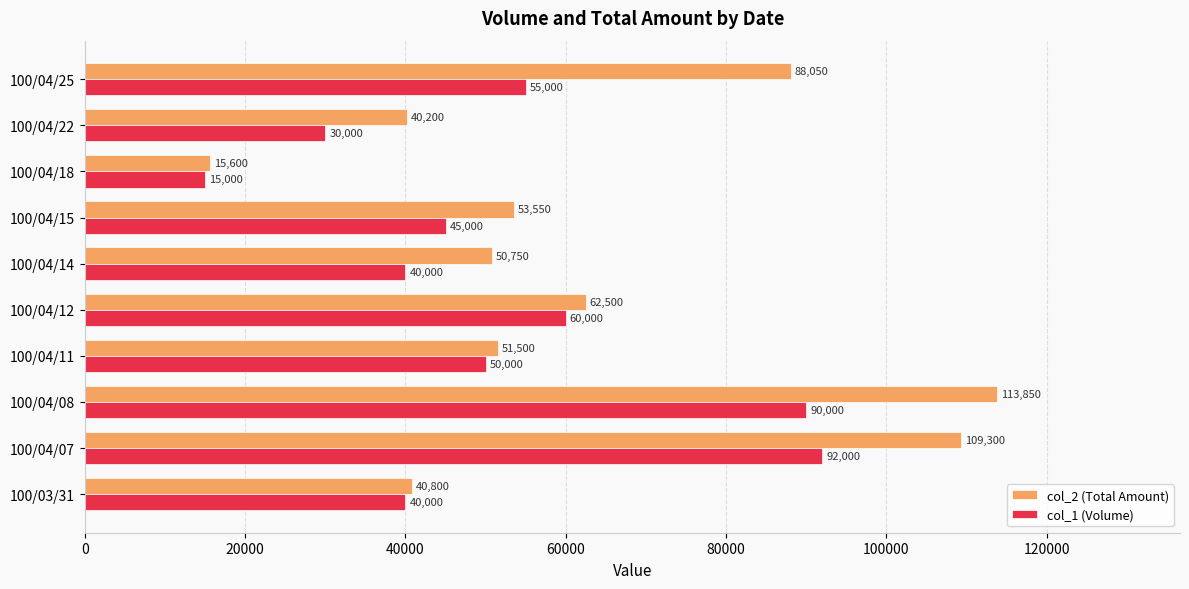

List the series in order of their overall mean, highest first.

col_2 (Total Amount), col_1 (Volume)